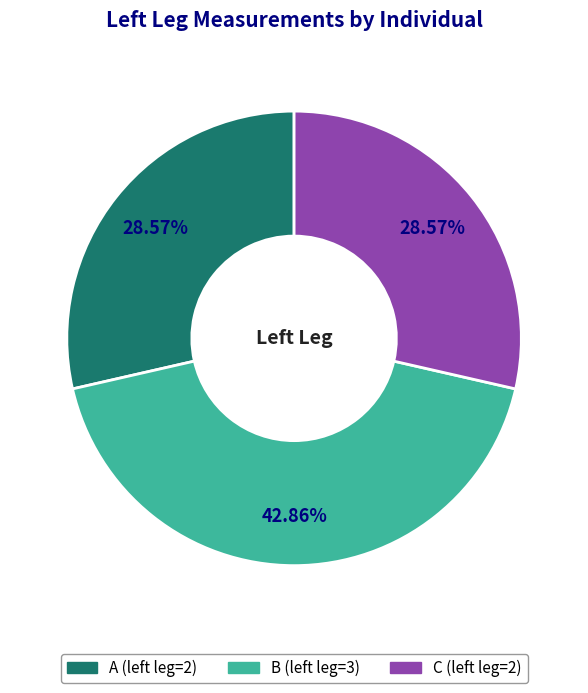

Do C and A together represent more than half of the pie?

Yes